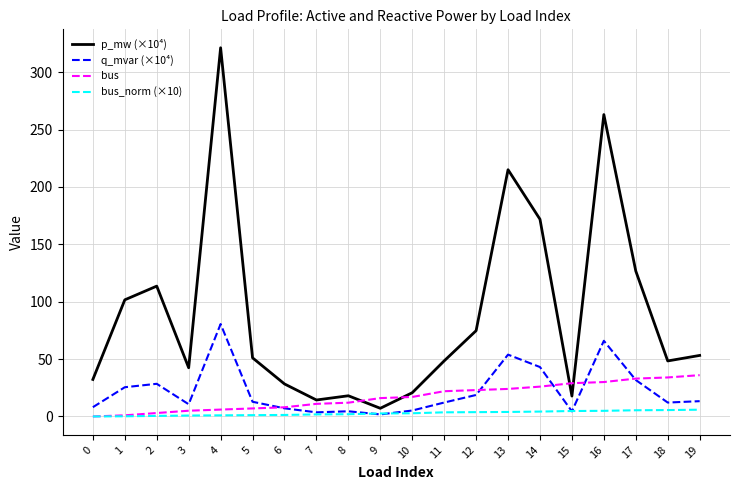

What is the difference between the p_mw (×10⁴) values at 2 and 19?

60.4